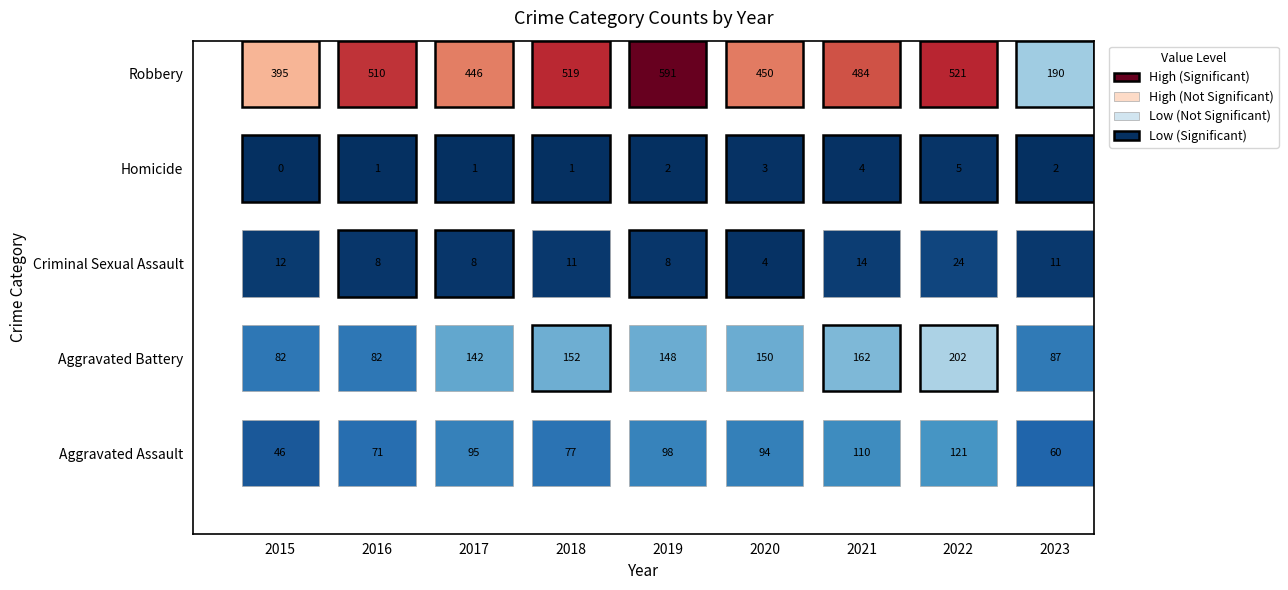

The Homicide series shows 3 at 2020. True or false?

True